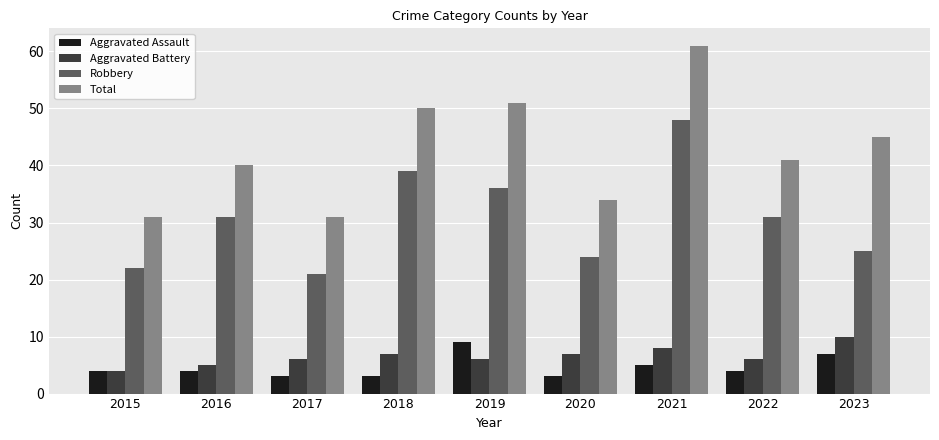

What is the minimum value for Aggravated Battery?

4